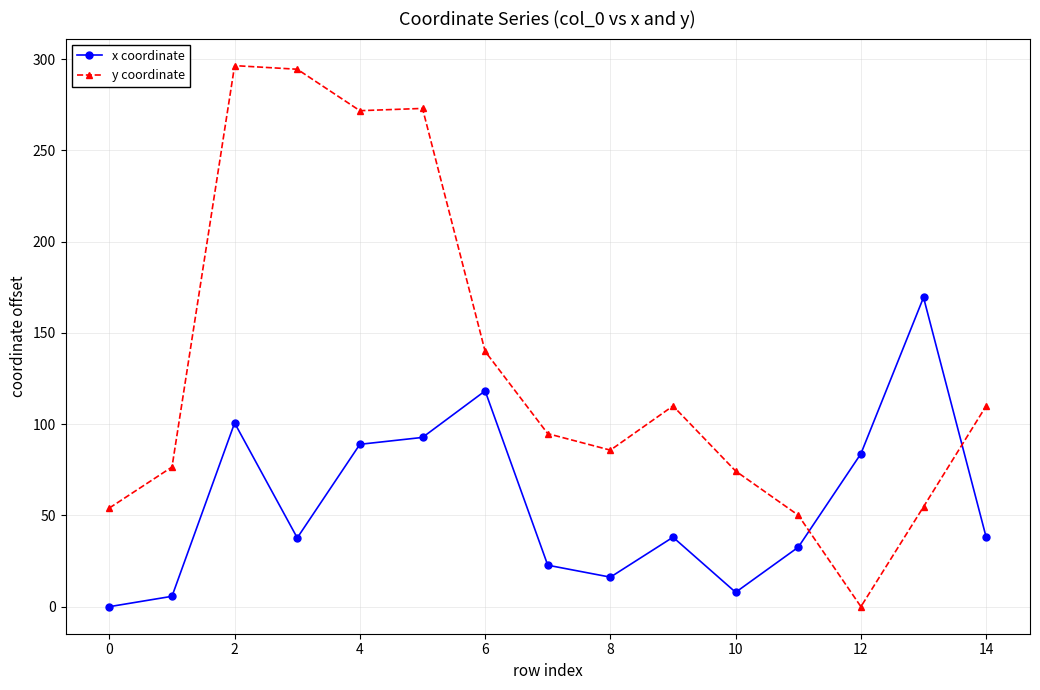

What is the maximum value shown in the chart?

296.5